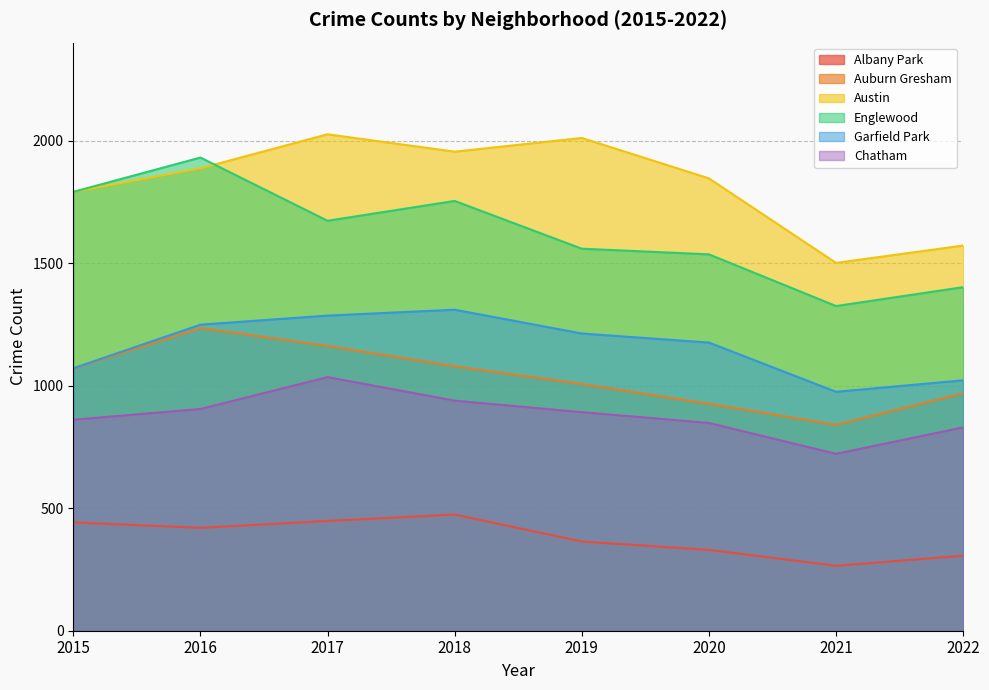

Reading left to right, transcribe all the data shown in this chart.

Albany Park: 442	420	448	474	364	330	265	306
Auburn Gresham: 1070	1235	1162	1079	1007	926	840	969
Austin: 1791	1887	2026	1955	2011	1846	1501	1572
Englewood: 1791	1931	1673	1754	1559	1536	1325	1402
Garfield Park: 1071	1249	1286	1310	1213	1176	975	1022
Chatham: 861	905	1035	939	892	848	722	830